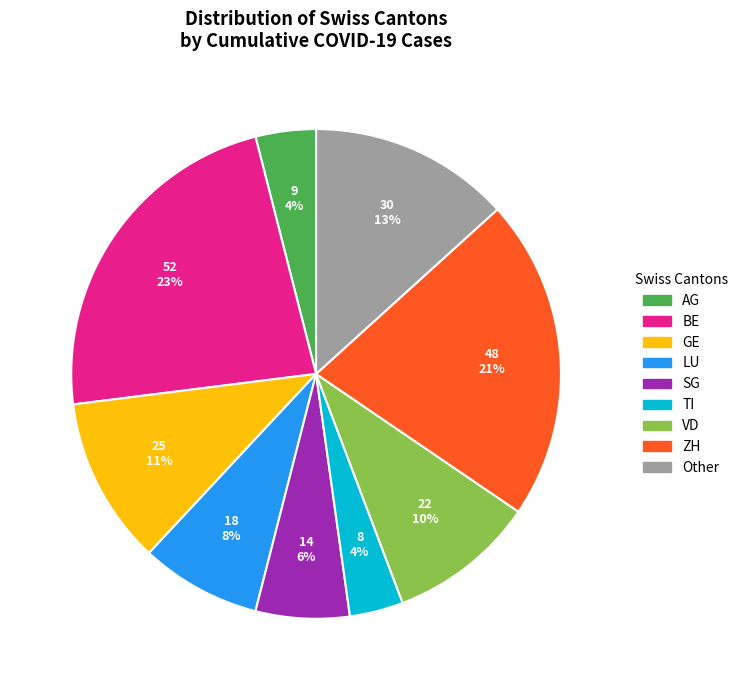

Does LU represent more than half of the total?

No